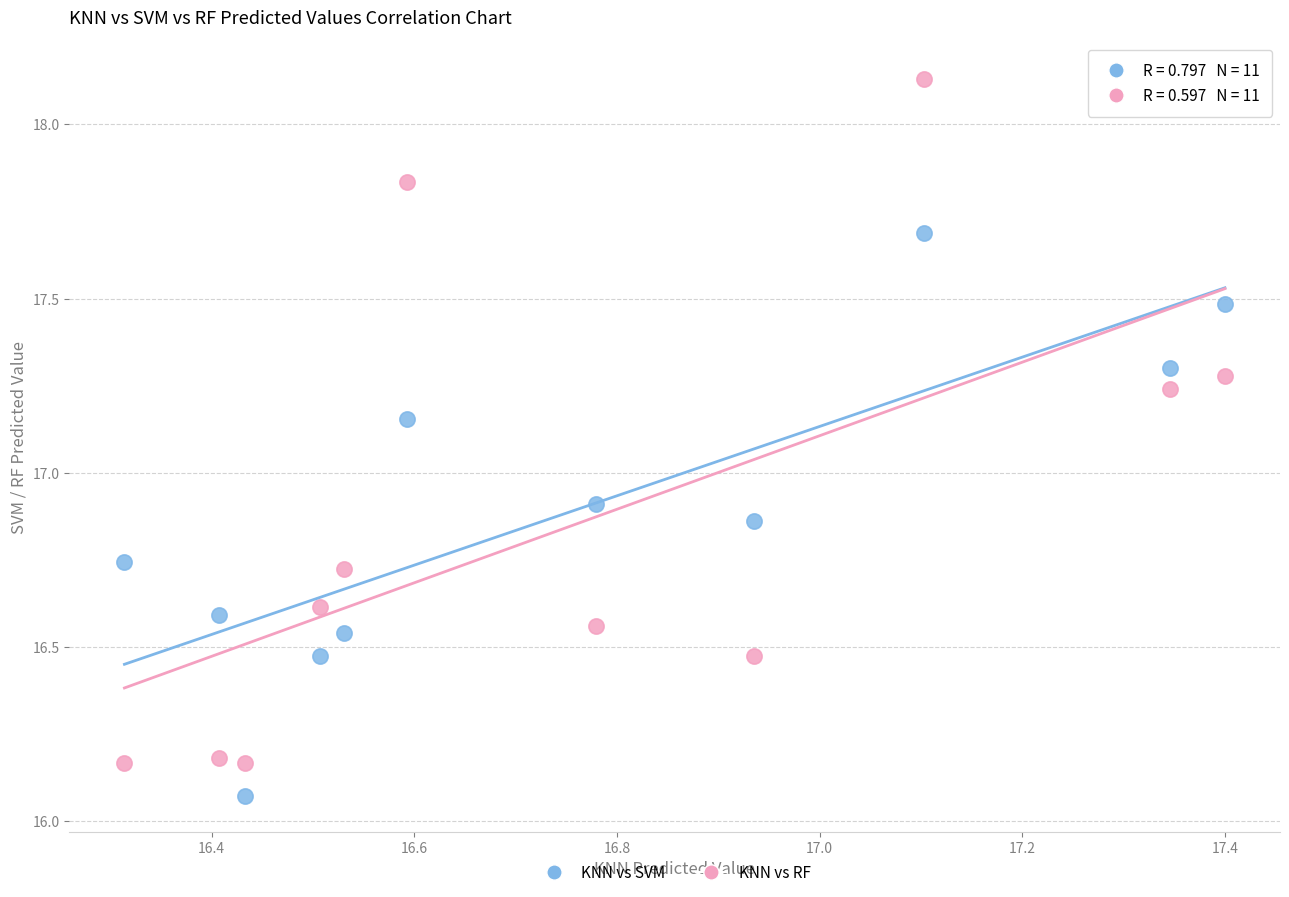

Which series has the widest spread of Y values?

KNN vs RF